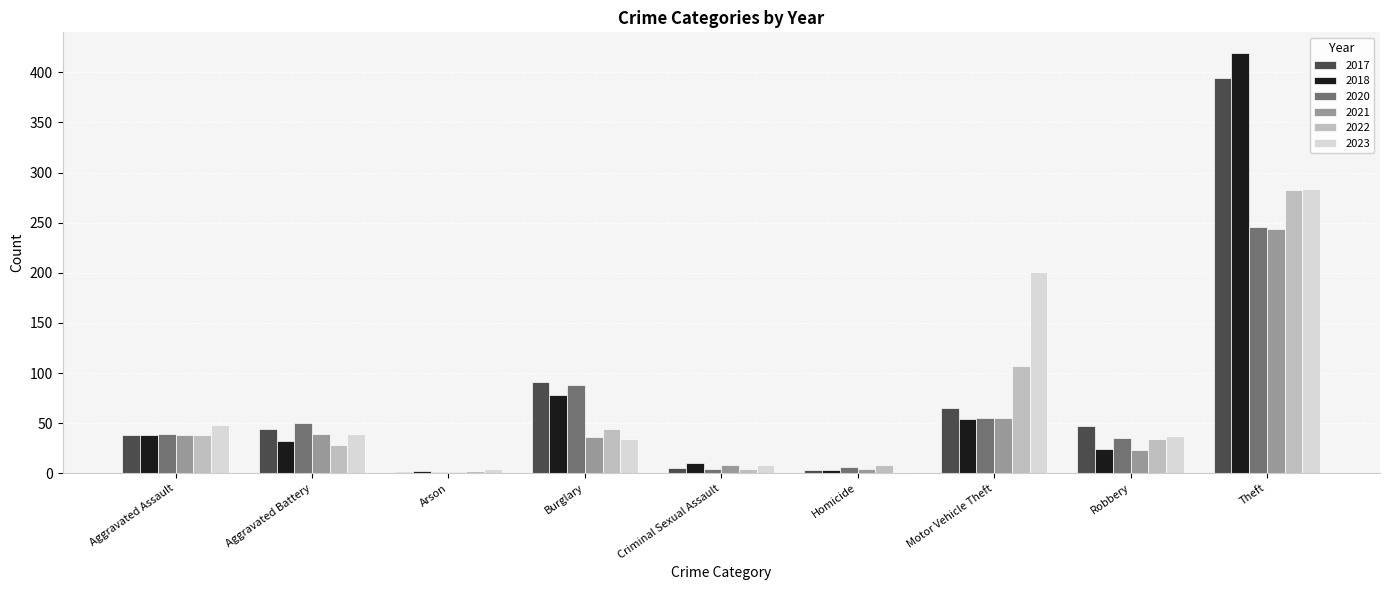

What are all the series names shown in the legend?

2017, 2018, 2020, 2021, 2022, 2023